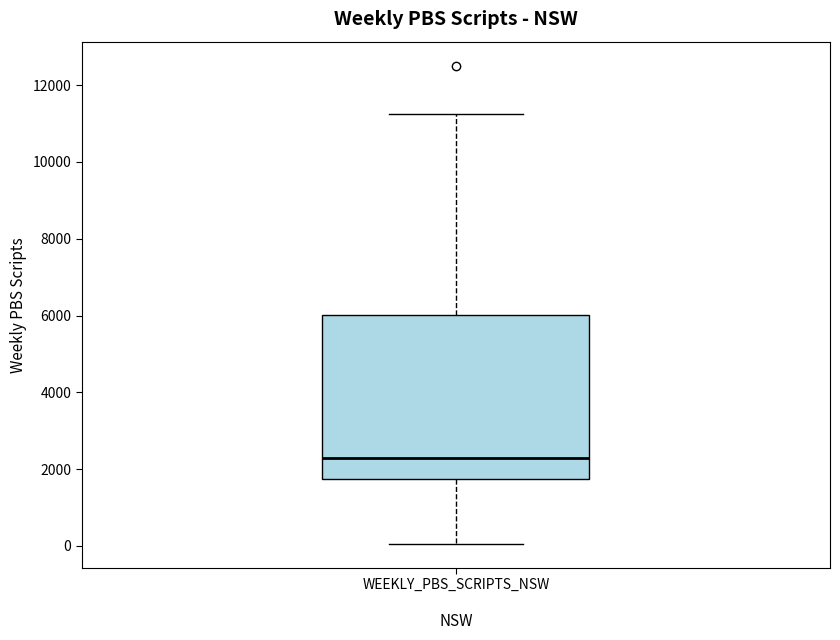

Read this box plot against the y-axis: the position of the median line, the range covered by the box, and the ends of both whiskers. The values are not printed on the chart, so give them approximately, as read against the axis.

median 2400, box 1800 to 6000, whiskers 0 to 11200